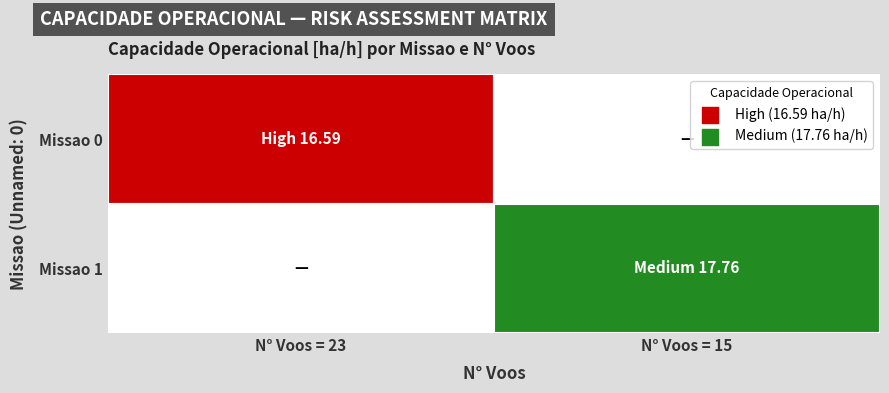

The value of Row 0 at 1 is 16.6. True or false?

True